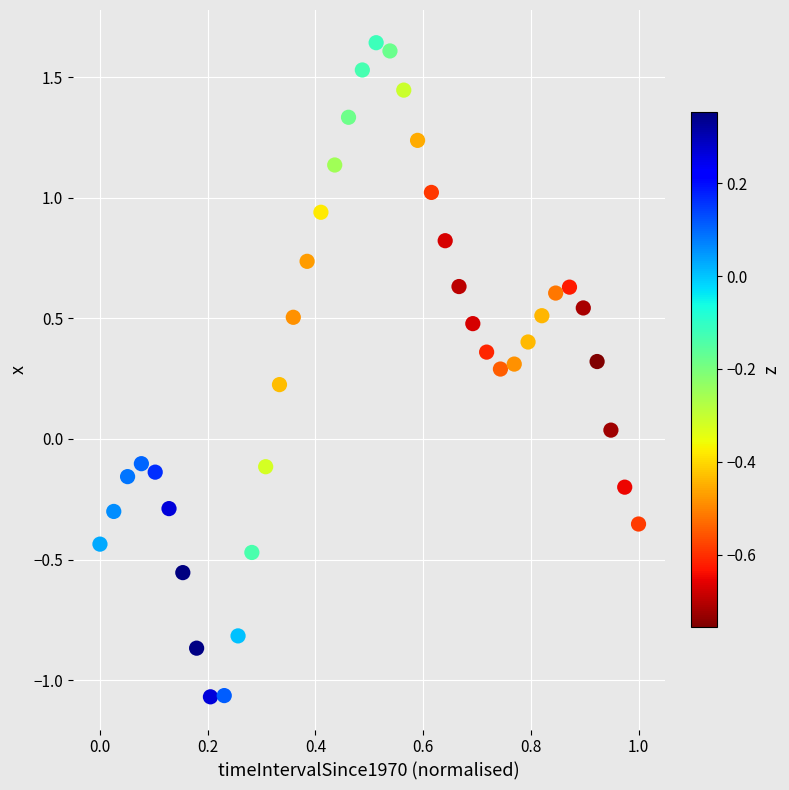

What is the range of Y values (max minus min)?

2.7